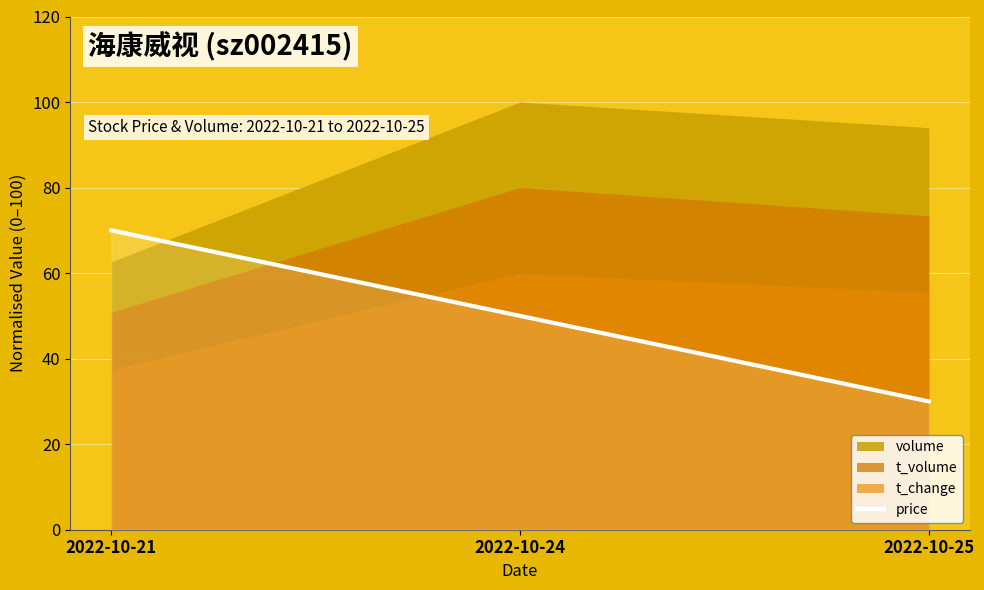

What is the value of the 2nd point from the left?

50.0